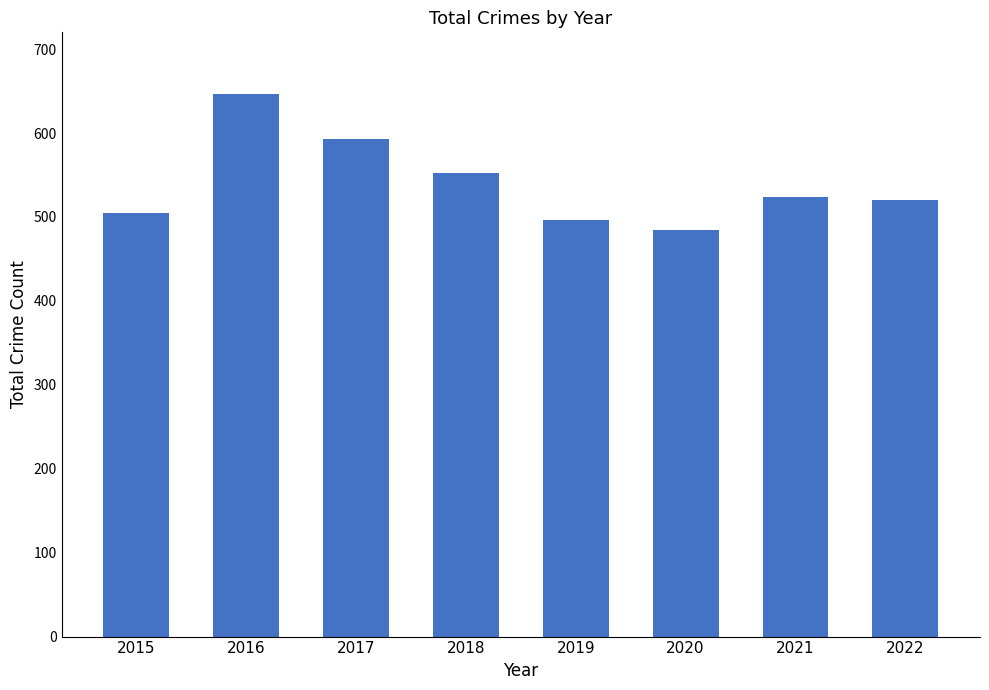

What is the approximate value at 2018?

552